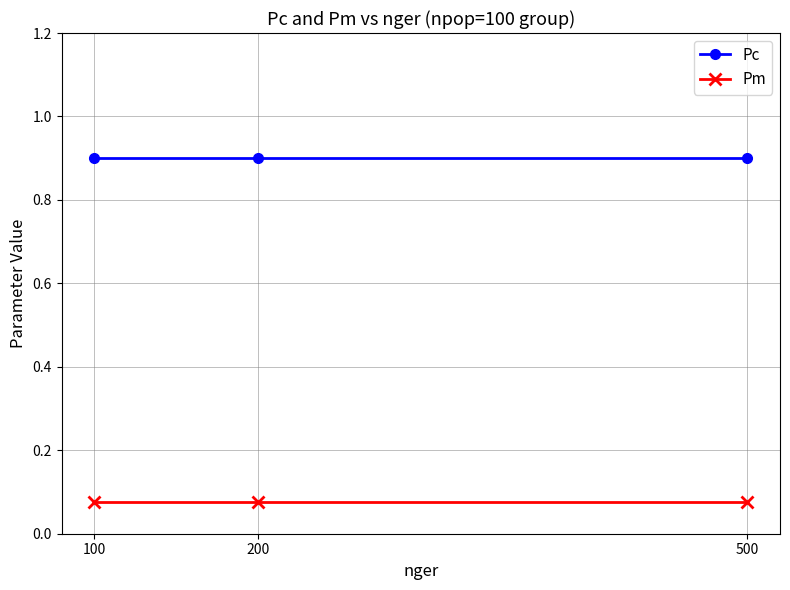

What is the maximum value shown in the chart?

0.9